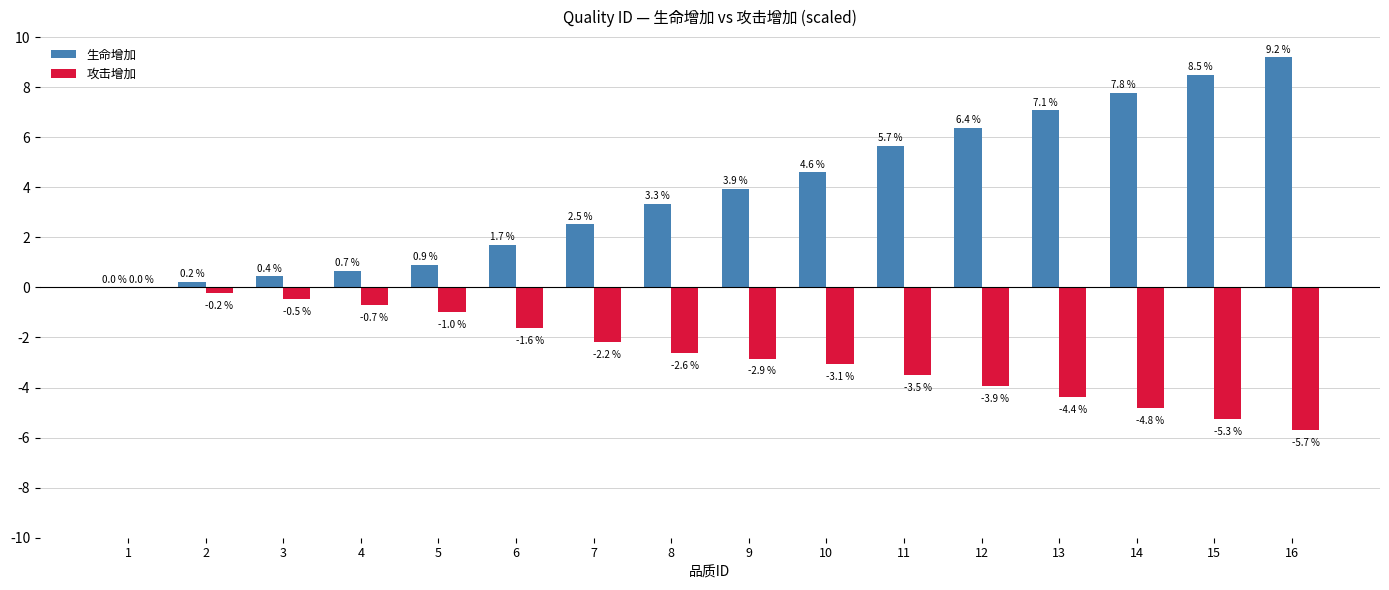

What is the sum of all 生命增加 values?

62.9